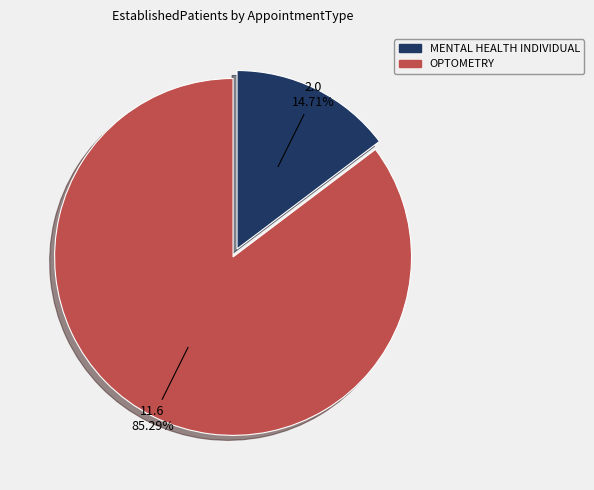

Which category has the biggest portion of the pie?

OPTOMETRY